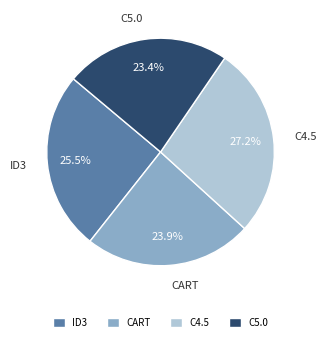

How many segments does this pie chart have?

4